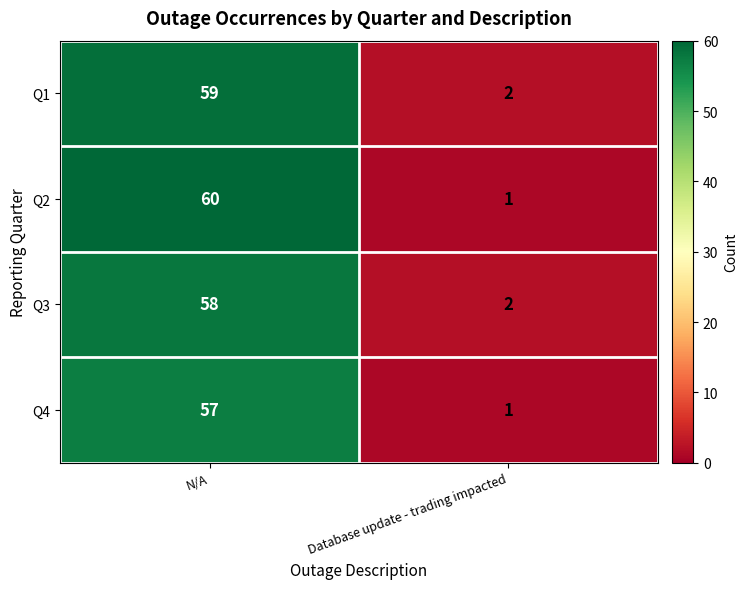

Reading right to left, list all the values displayed in this chart.

Q1: Database update - trading impacted=2	N/A=59
Q2: Database update - trading impacted=1	N/A=60
Q3: Database update - trading impacted=2	N/A=58
Q4: Database update - trading impacted=1	N/A=57